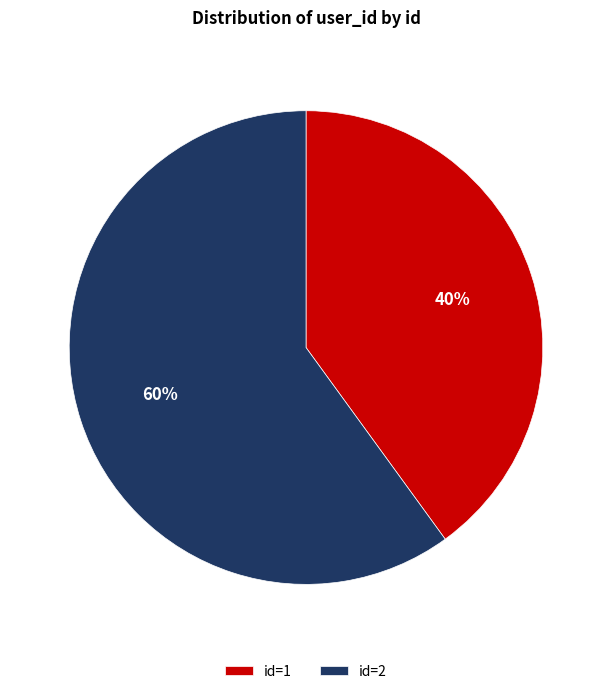

Is it true that id=1 is 40% of the pie?

True